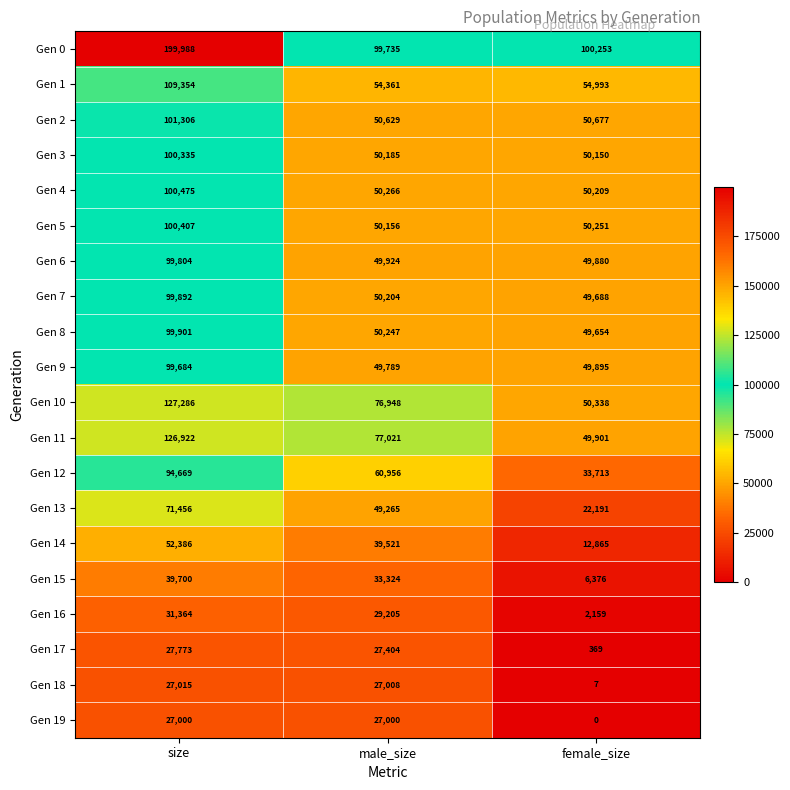

How many data points does each series have?

3